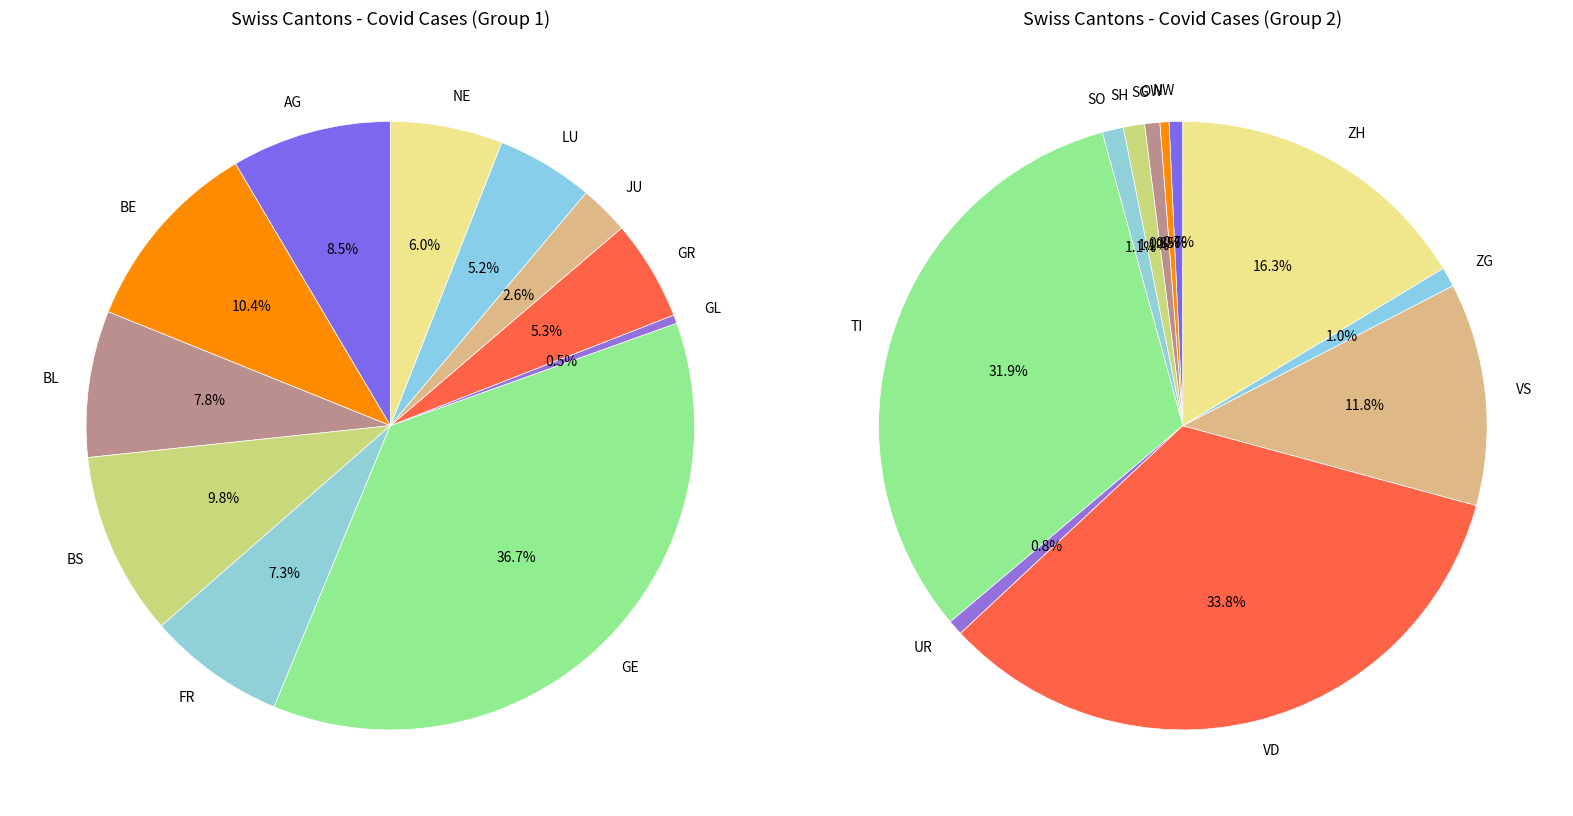

Rank the categories by value from lowest to highest.

SZ, TG, GL, OW, NW, SG, UR, ZG, SH, SO, JU, LU, GR, NE, FR, BL, AG, BS, BE, VS, ZH, TI, GE, VD